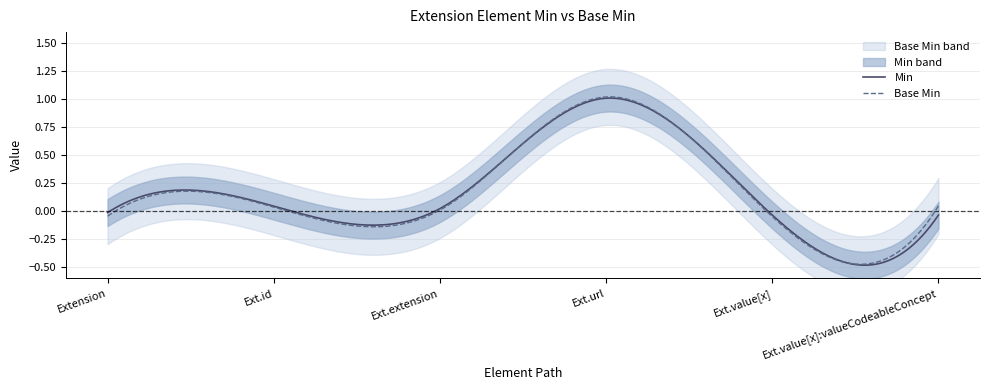

Does the chart display data point markers on the line(s)?

No